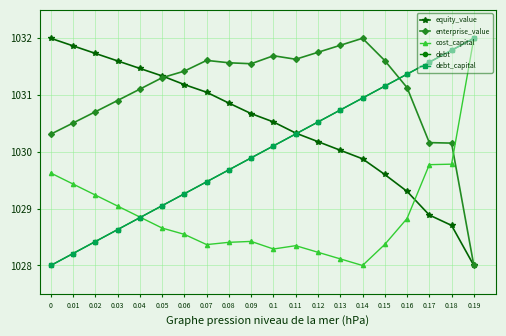

Does the chart have visible grid lines?

Yes